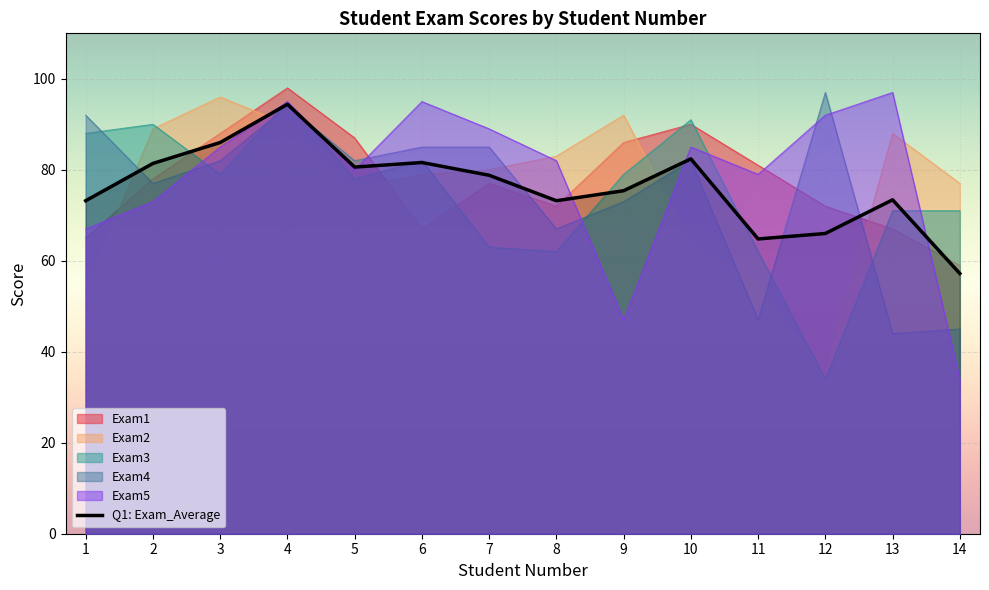

What is the difference between the maximum and minimum values?

37.2